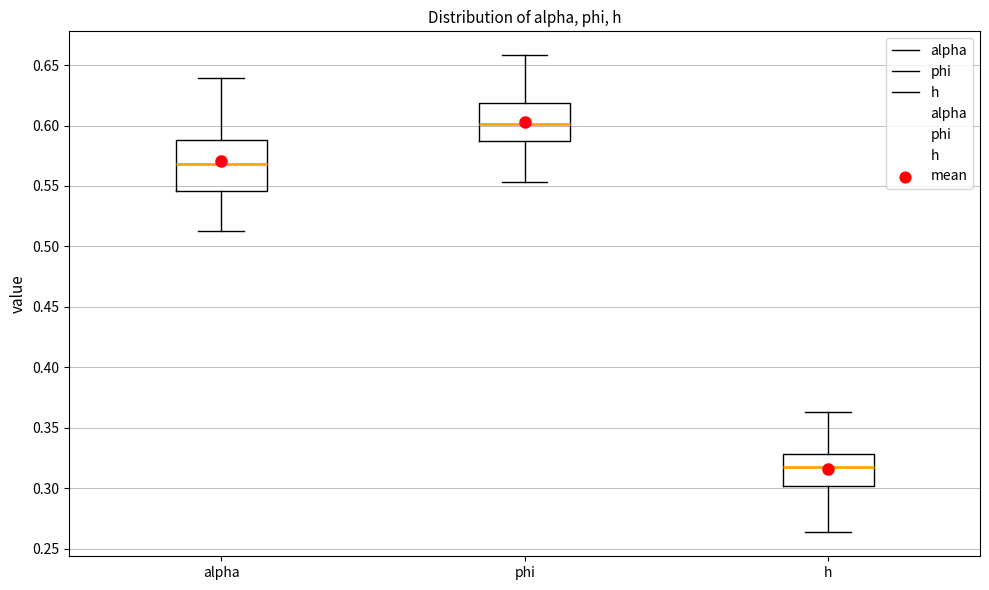

Where is the lower edge of the box for alpha on the y-axis? The values are not printed on the chart, so give them approximately, as read against the axis.

0.545